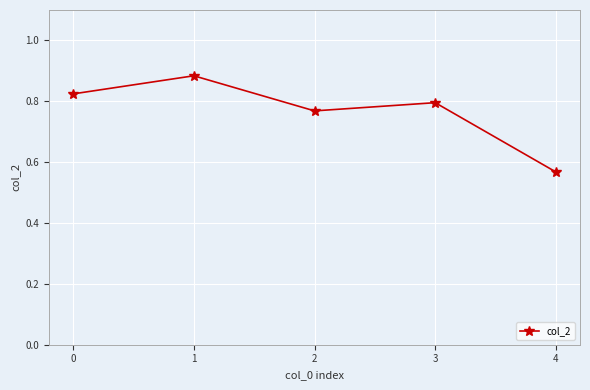

Rank the categories by value from lowest to highest.

4, 2, 3, 0, 1